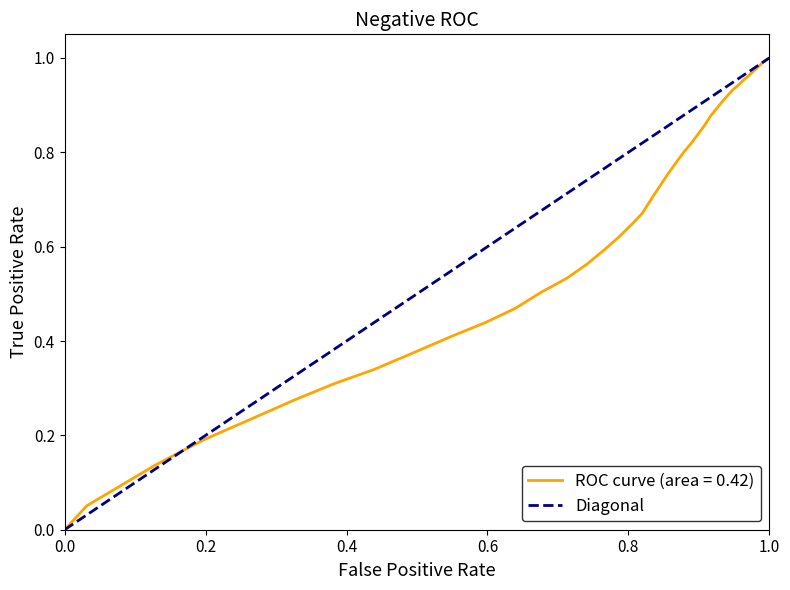

True or false: the data shows 1 at 1.0.

False